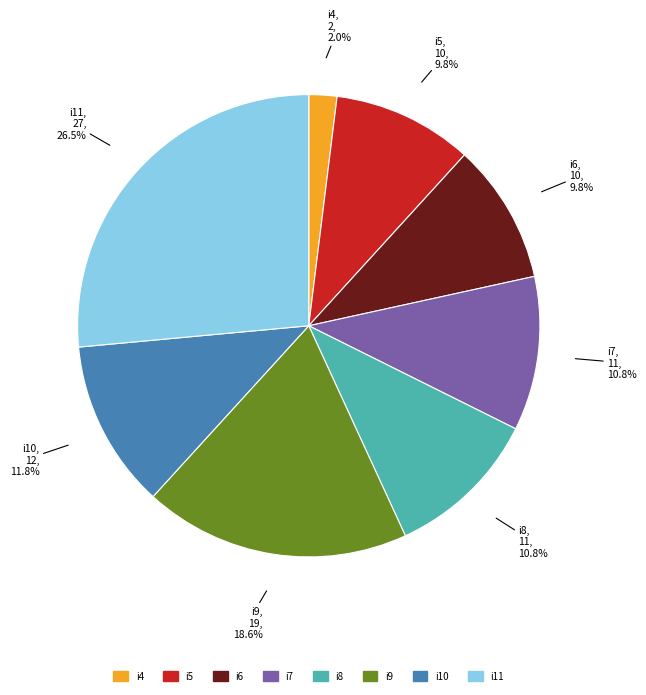

Is there any slice that represents more than half of the pie?

No